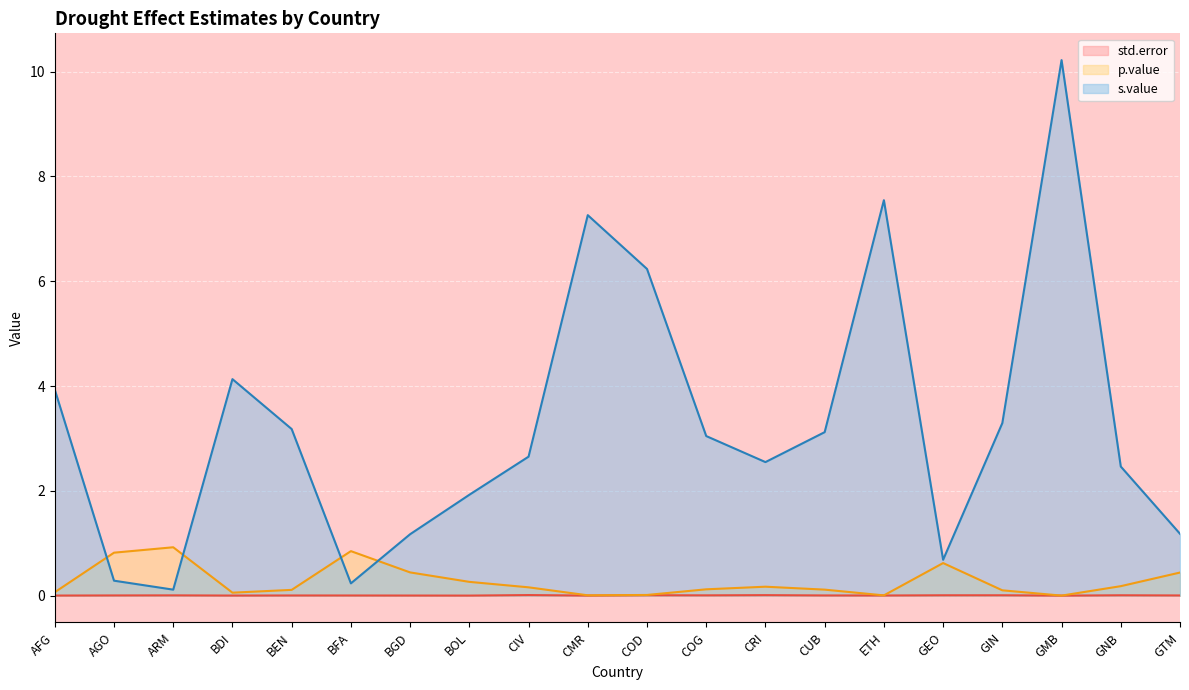

True or false: p.value and s.value intersect in this chart.

True